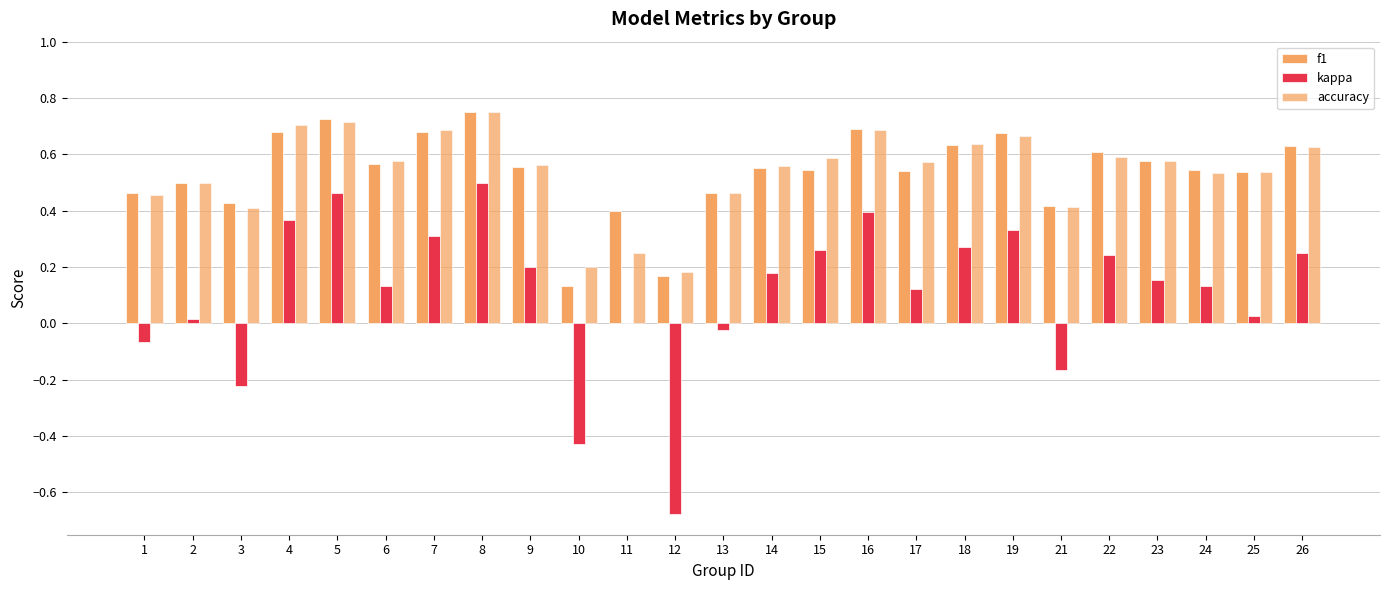

Are the bars grouped side by side (vs. stacked)?

Yes